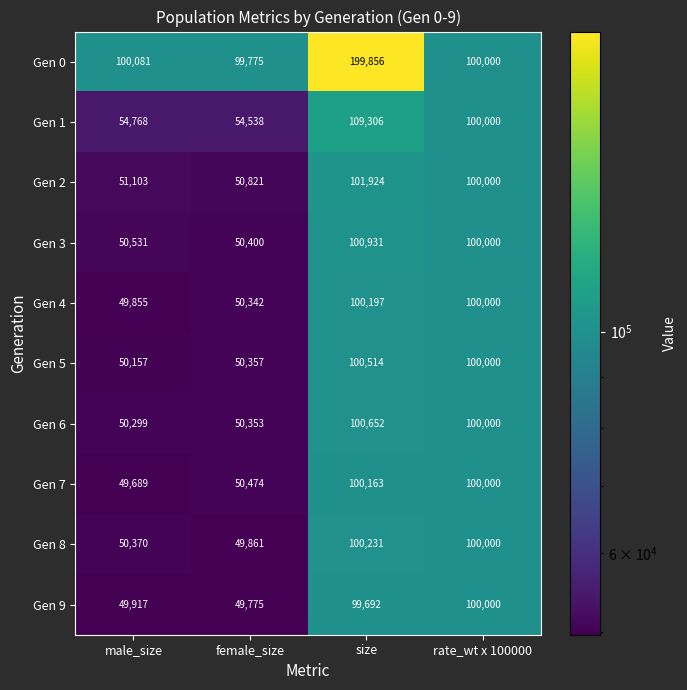

What is the average value of the Gen 7 series?

75082